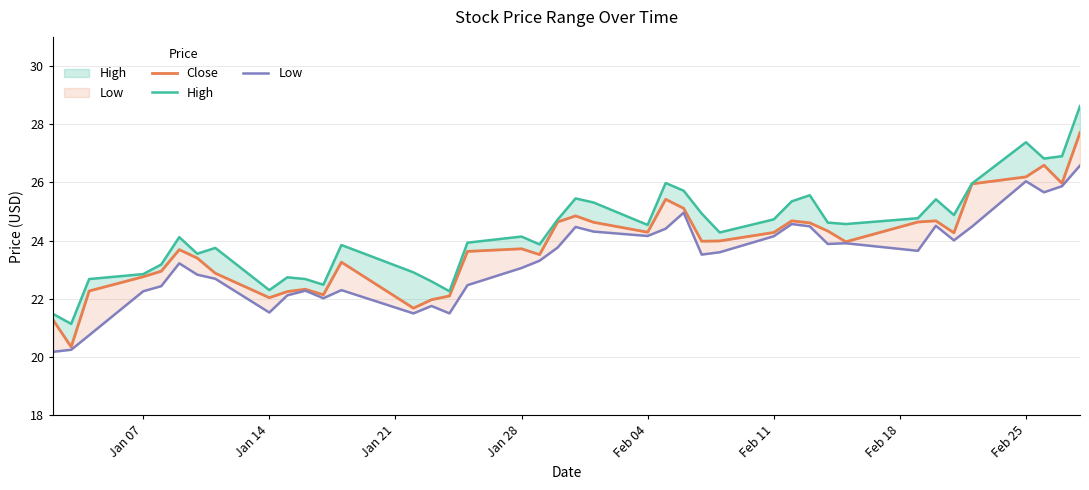

How many values in the Close series are below 23?

13